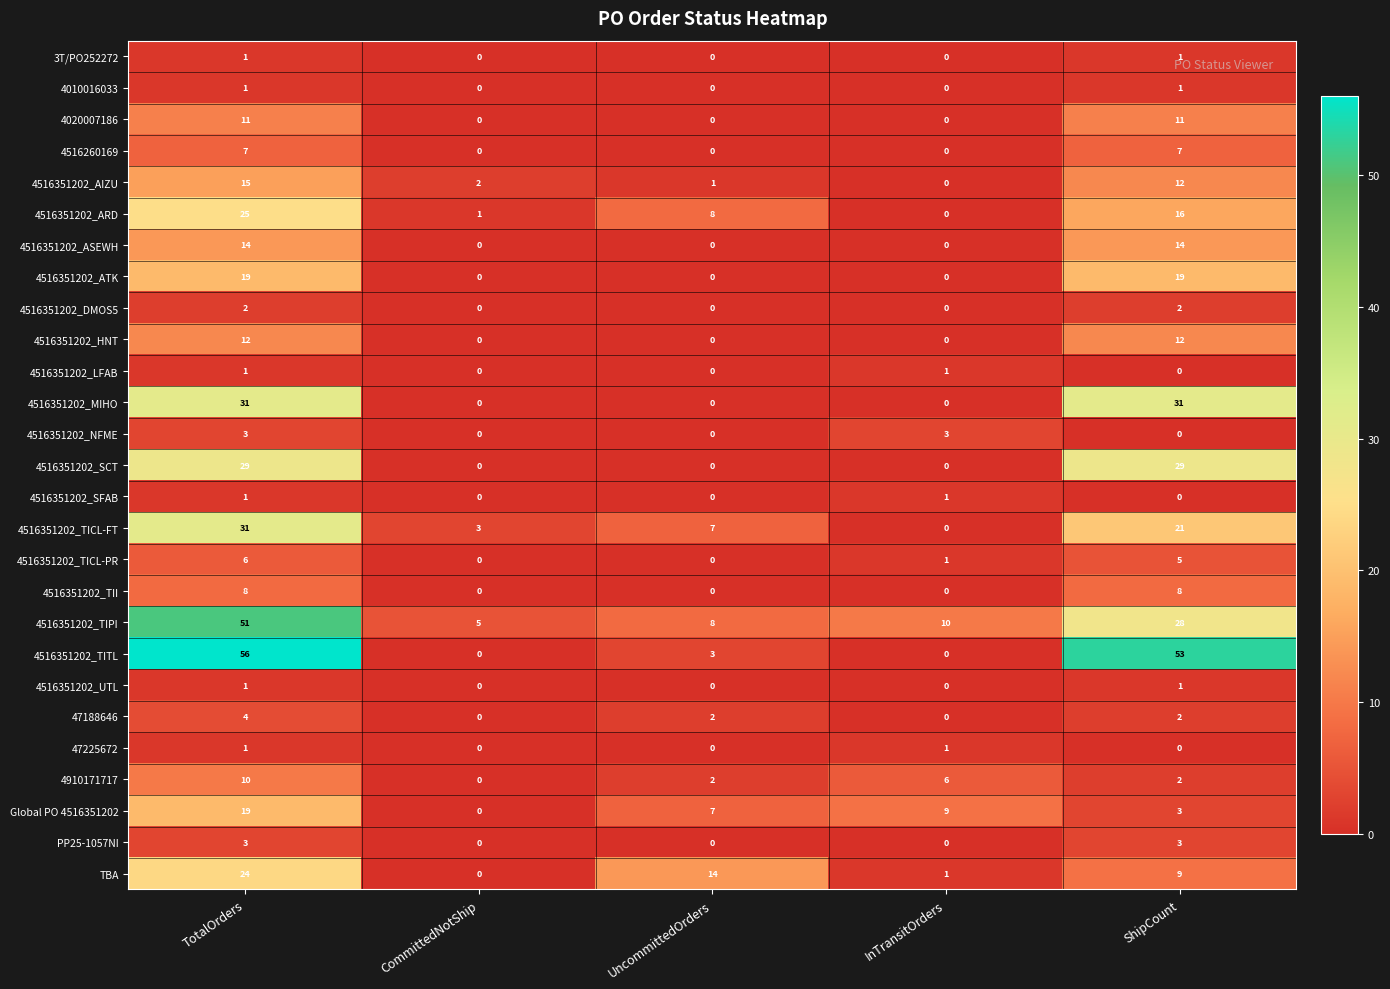

At which category does the chart reach its peak across all series?

TotalOrders